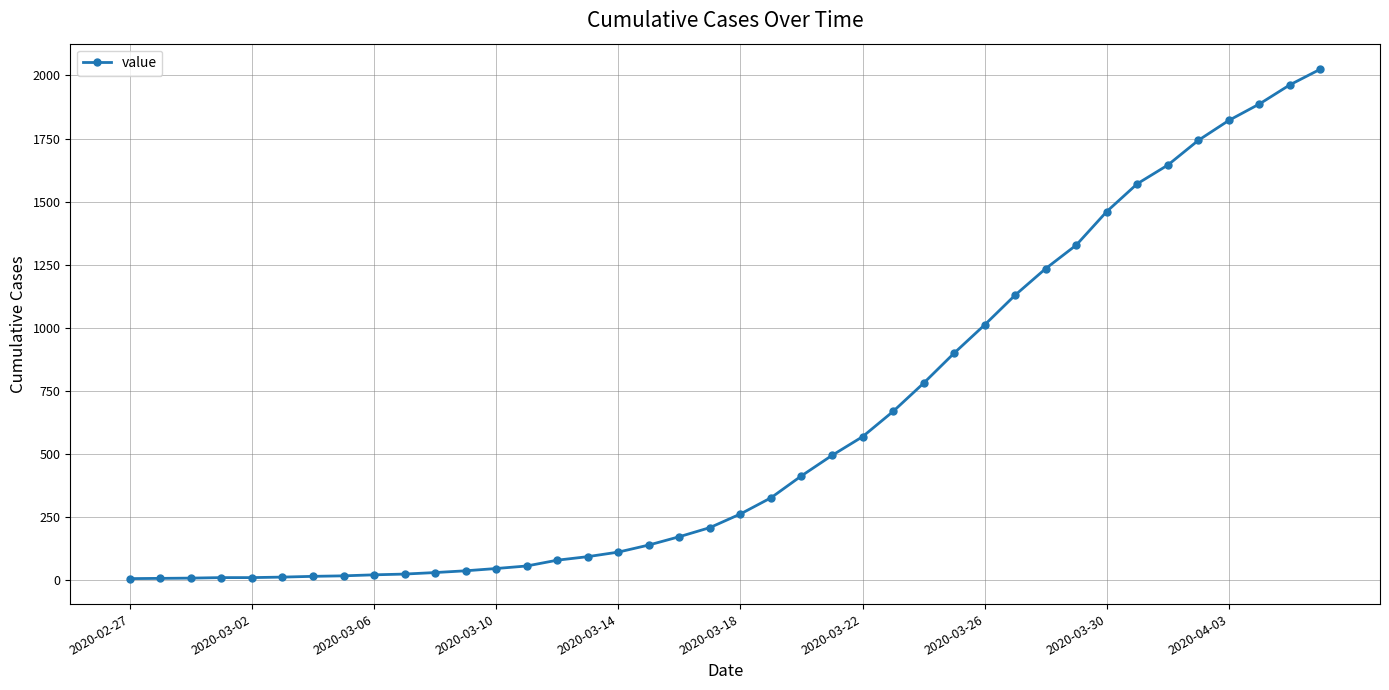

What is the greatest value displayed?

2025